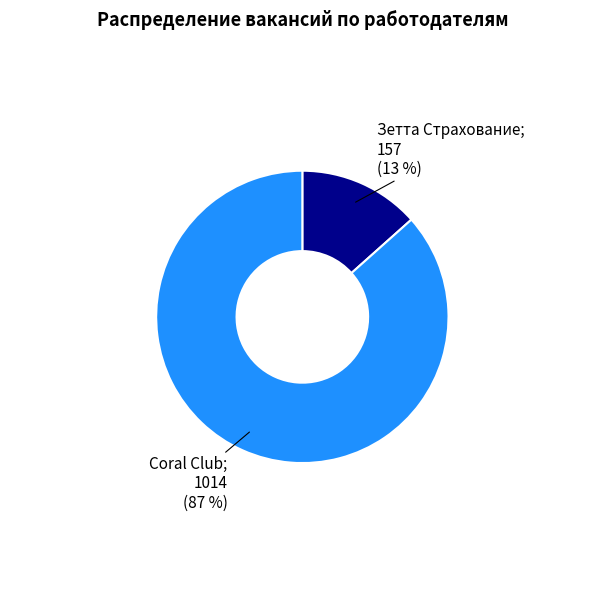

Does any single category account for the majority?

Yes